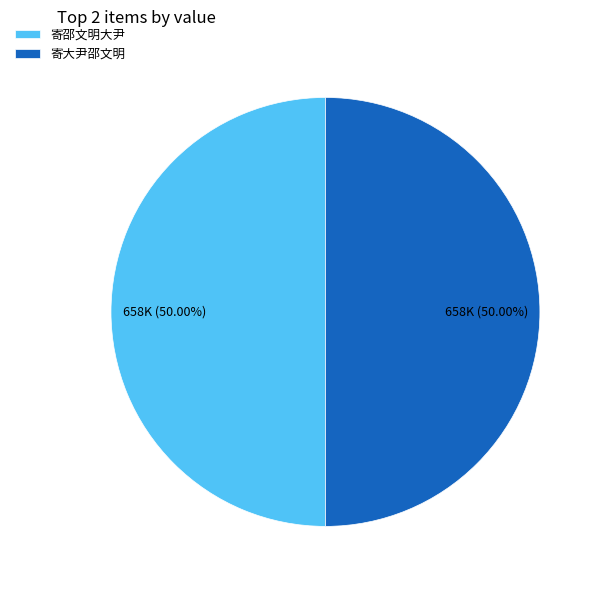

Is the sum of 寄大尹邵文明 and 寄邵文明大尹 greater than half?

Yes